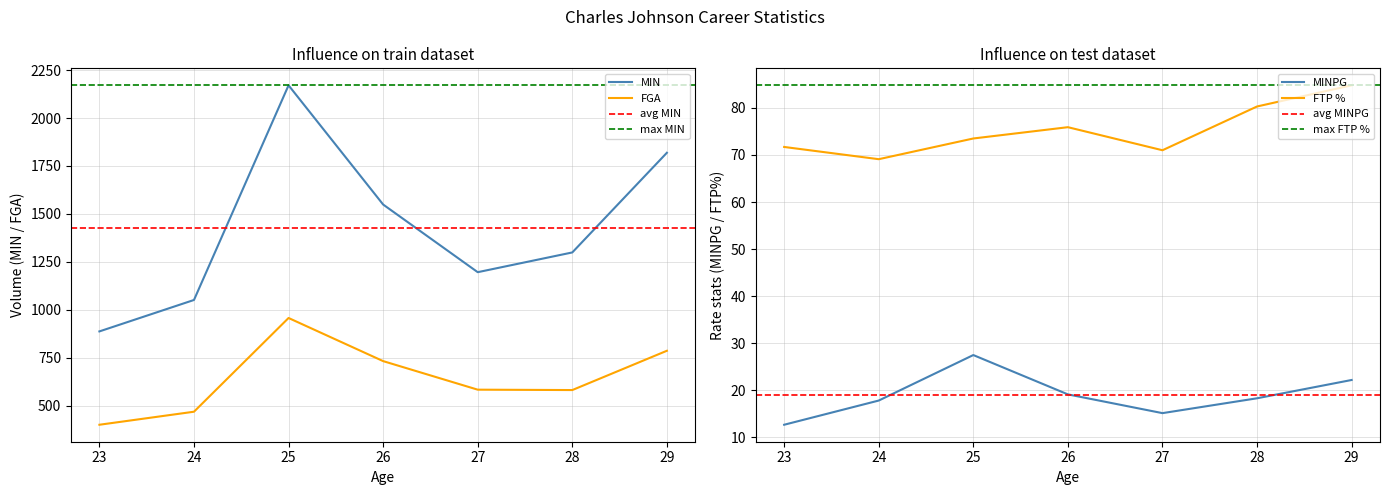

At which label is MINPG closest to 20?

26